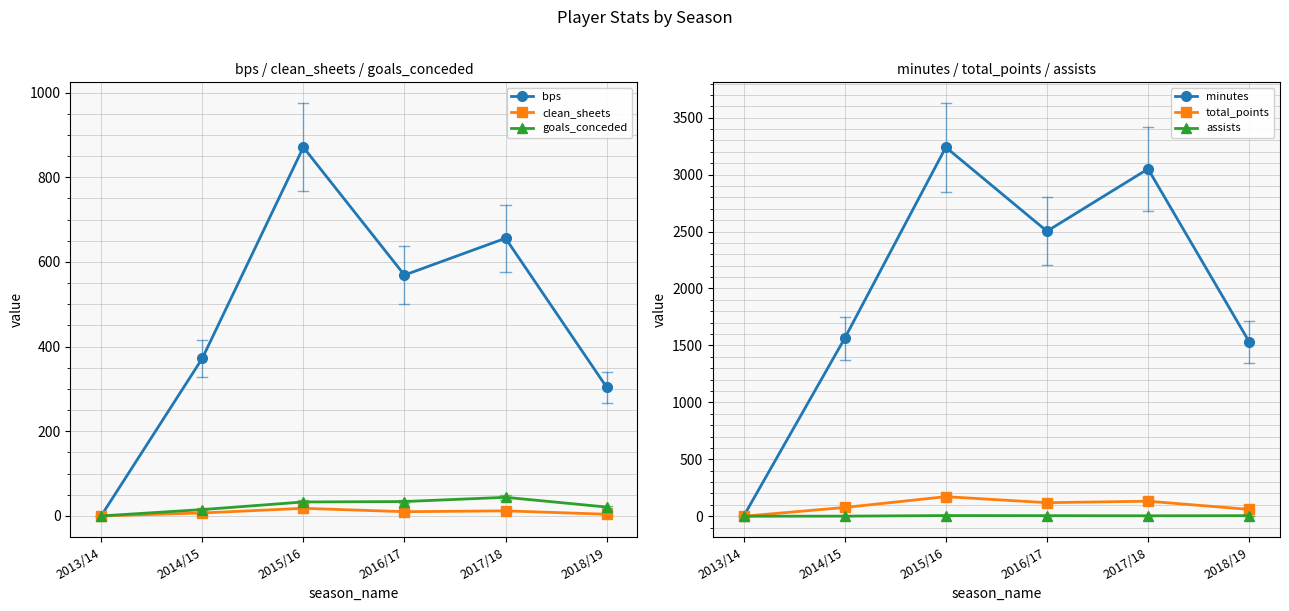

What position from the right is 2014/15?

5